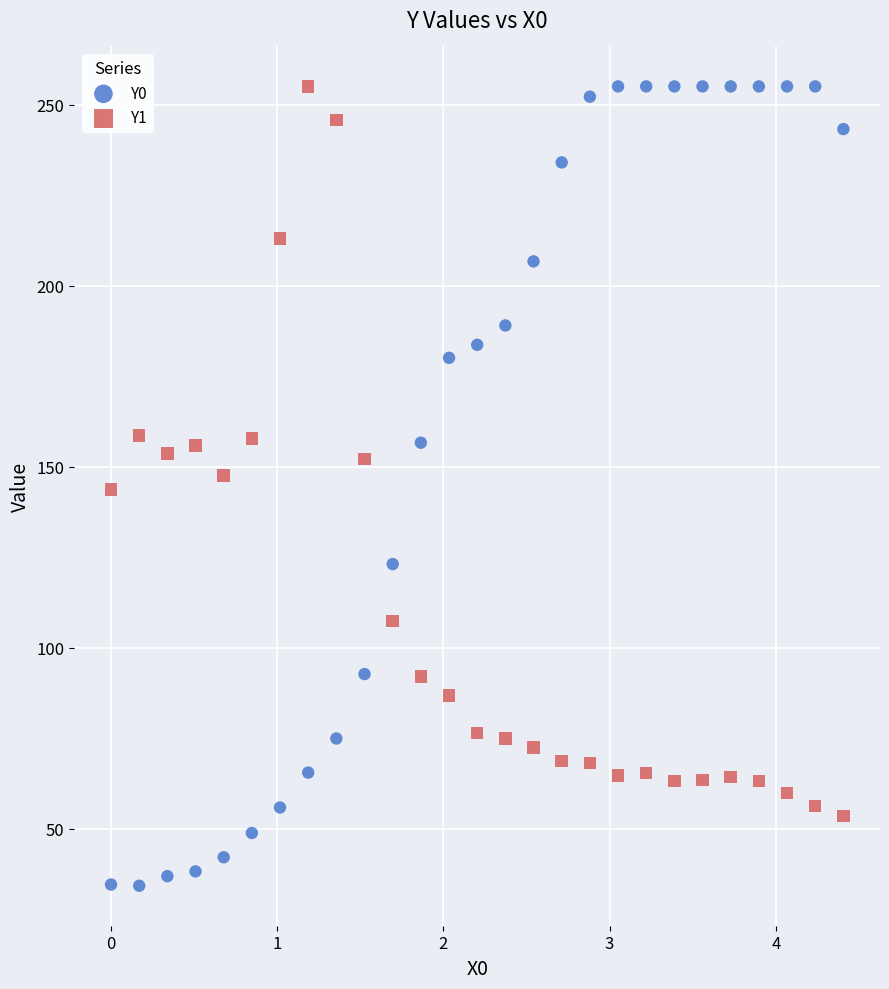

Which series has the widest spread of Y values?

Y0